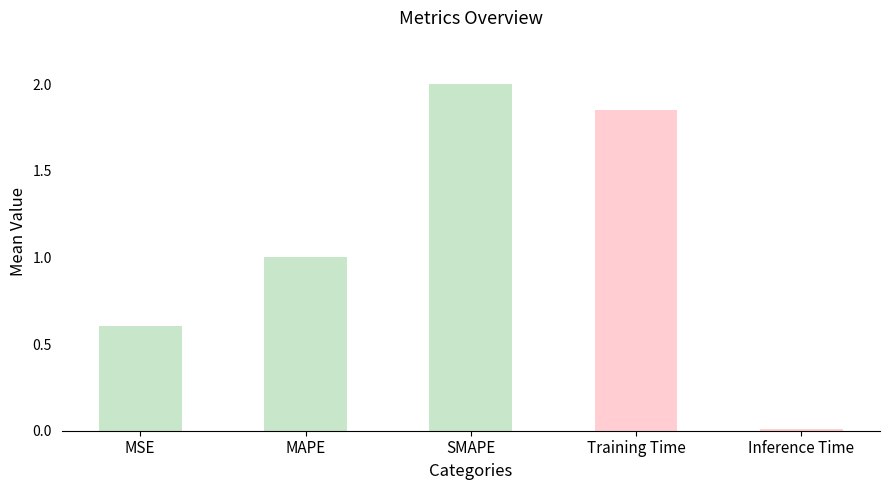

List the labels in order of value, smallest first.

Inference Time, MSE, MAPE, Training Time, SMAPE